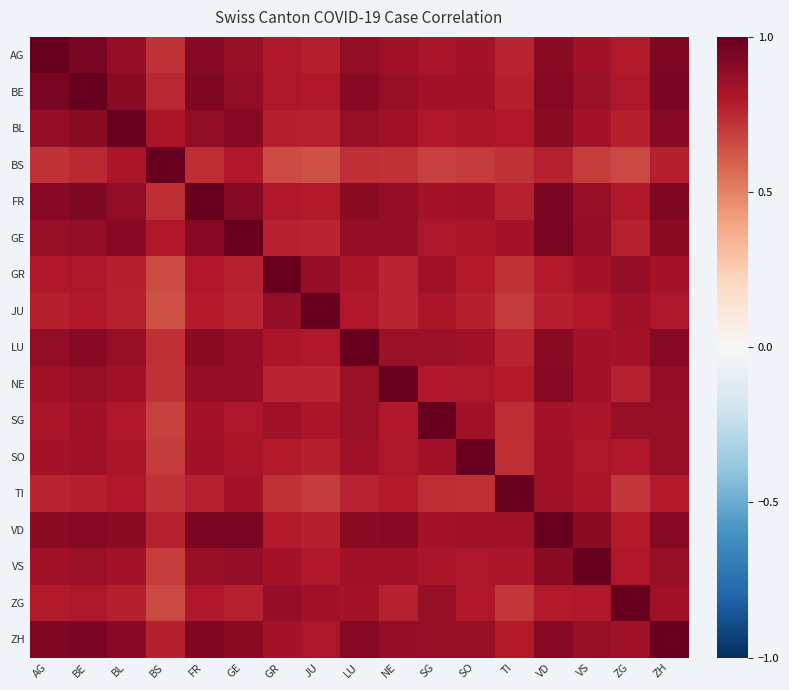

List the series in order of their peak value, highest first.

AG, BE, BL, BS, FR, GE, GR, JU, LU, NE, SG, SO, TI, VD, VS, ZG, ZH